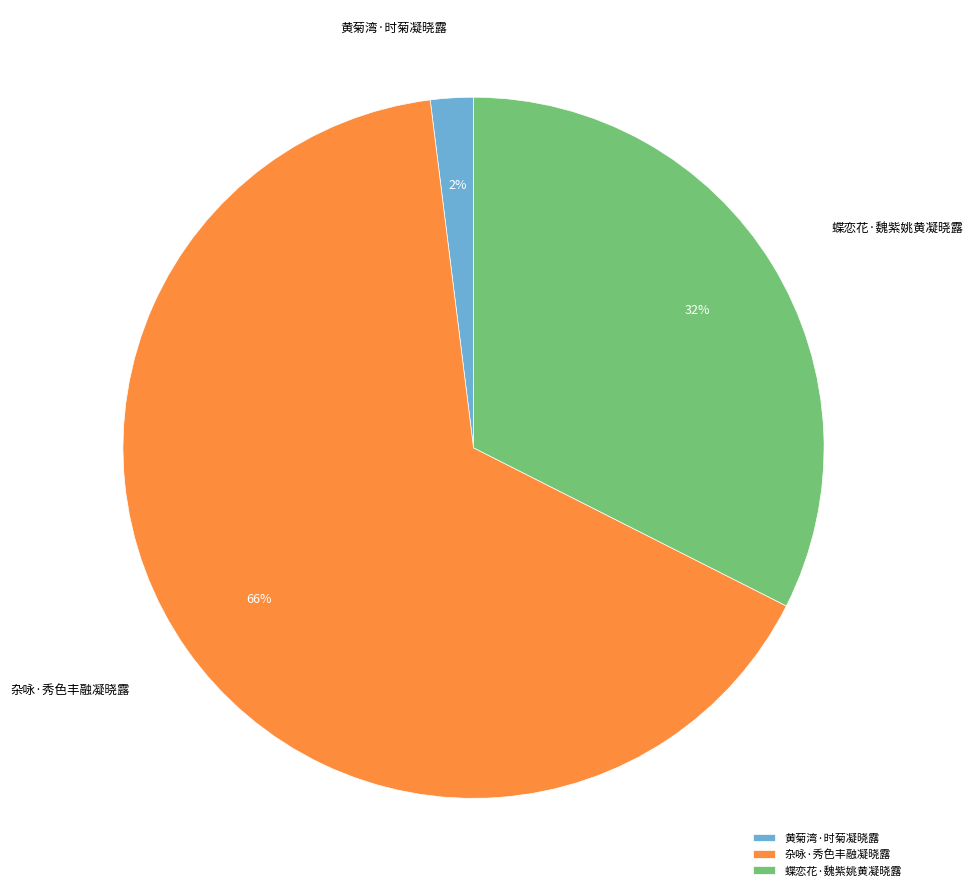

Is it true that 黄菊湾·时菊凝晓露 is 2% of the pie?

True